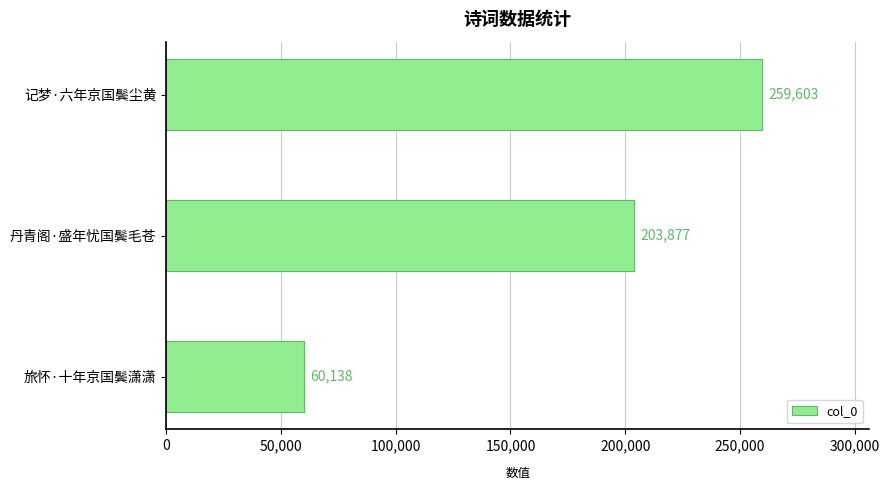

Reading bottom to top, transcribe all the data shown in this chart.

60138	203877	259603